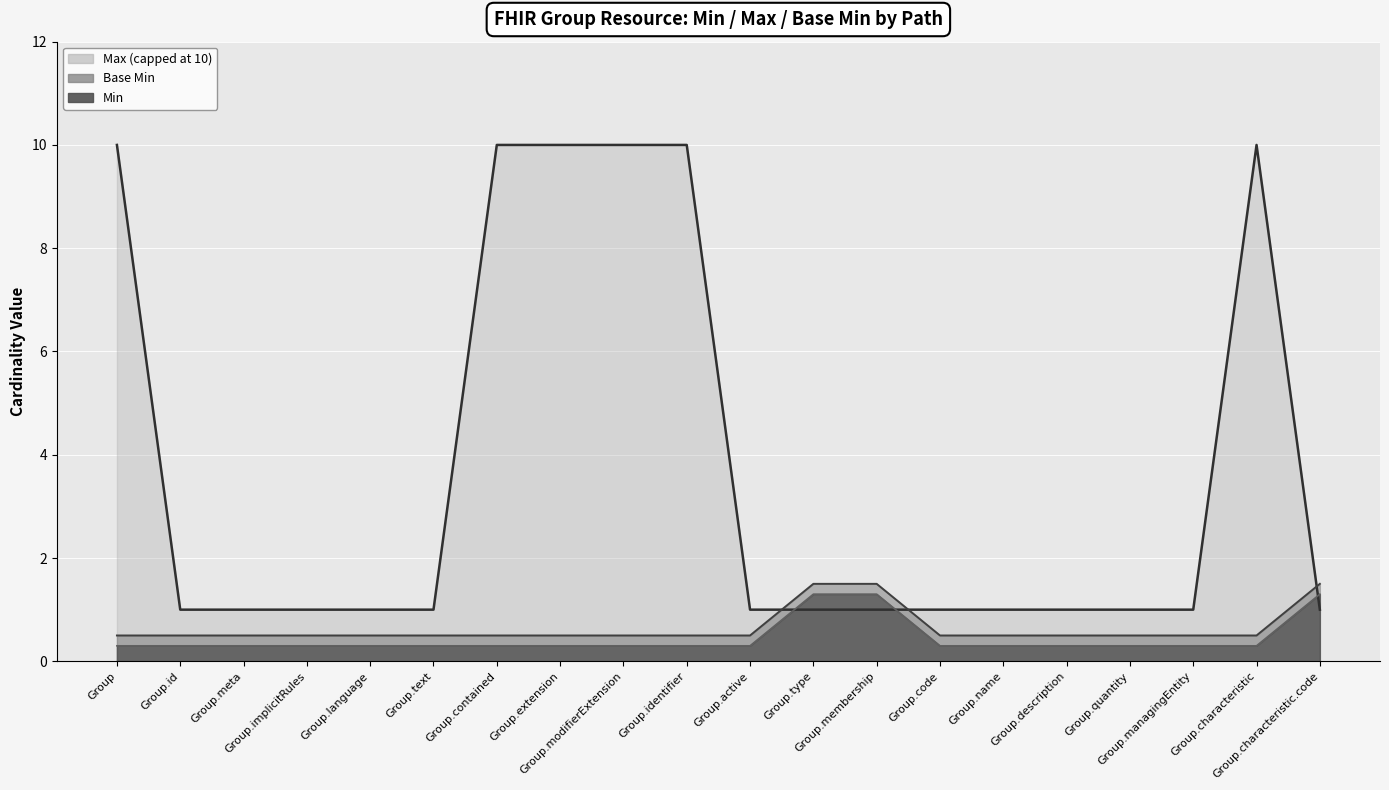

Where is Base Min nearest to the value 0?

Group